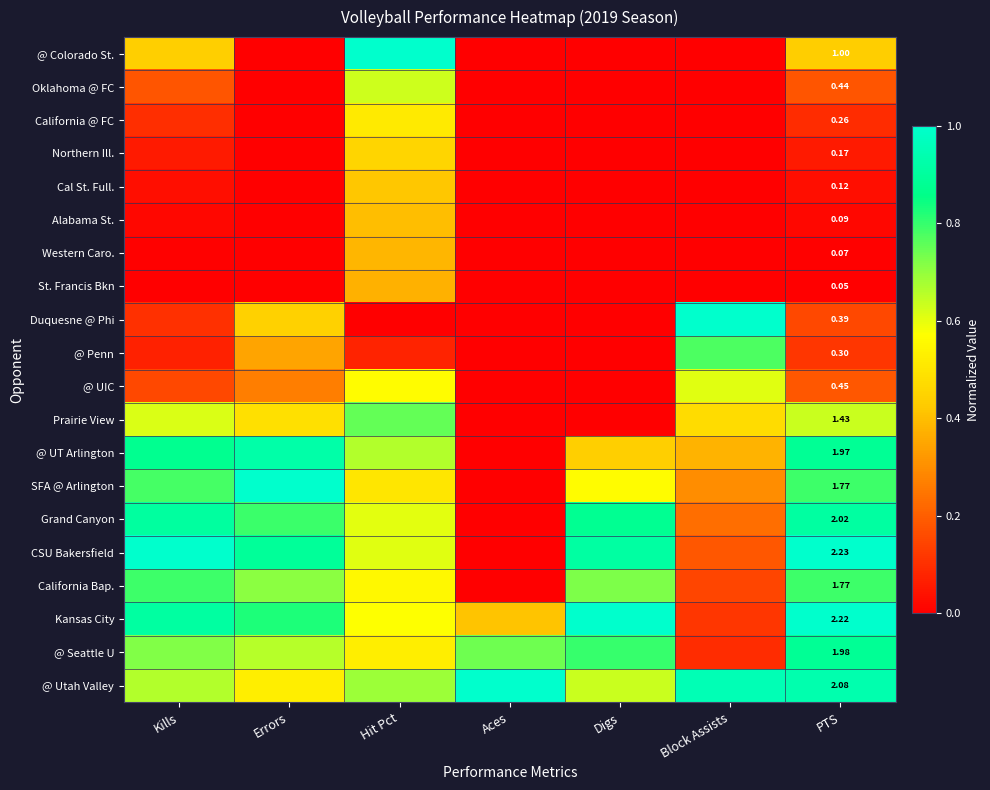

What is the difference between the Prairie View values at Errors and Hit Pct?

0.3